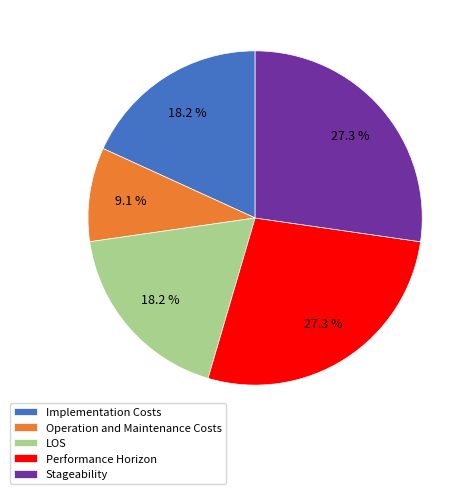

True or false: Stageability accounts for 27% of the total.

True